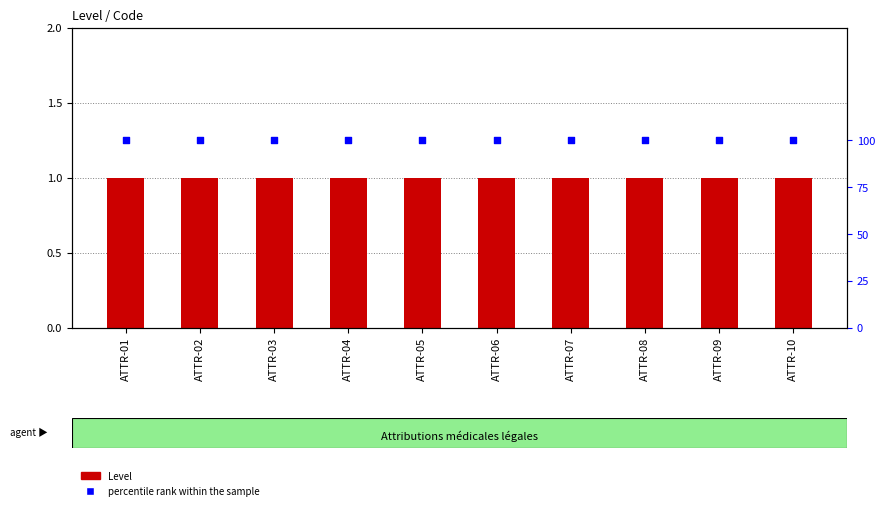

Which series contains the highest Y value?

percentile rank within the sample